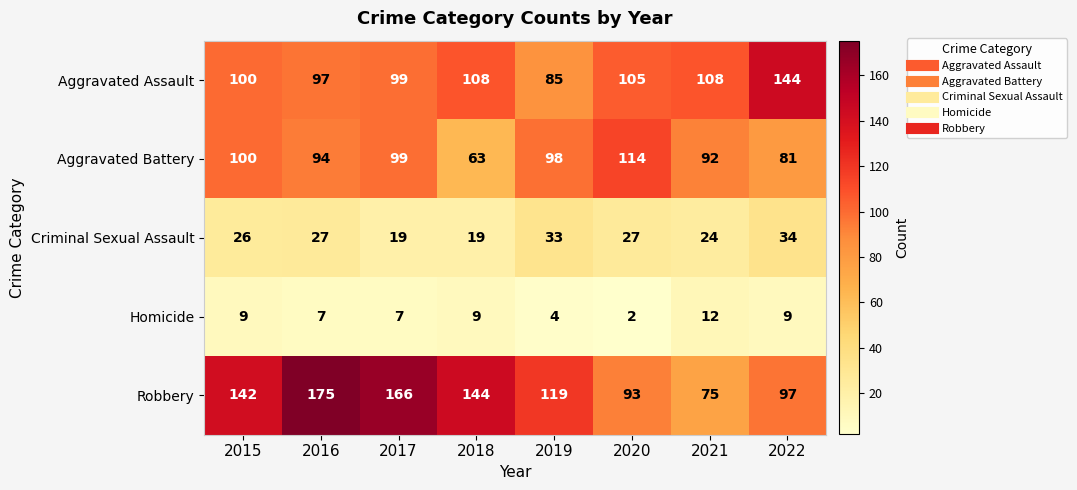

How many data points does each series have?

8